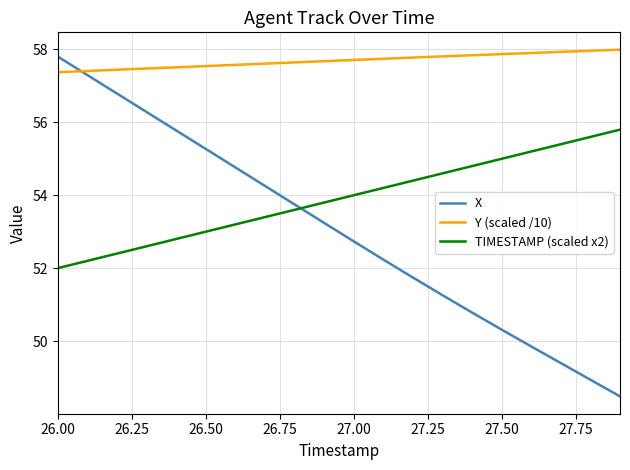

Which series has the largest total across all categories?

Y (scaled /10)